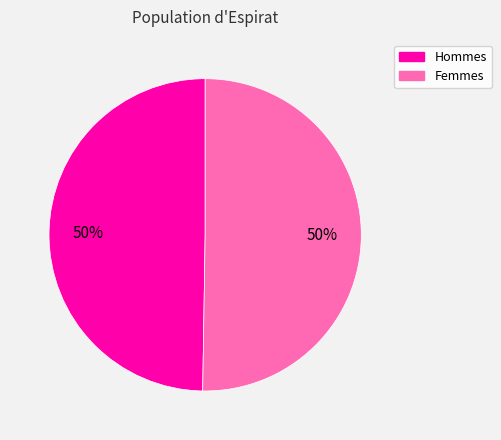

Count the number of slices in the pie.

2